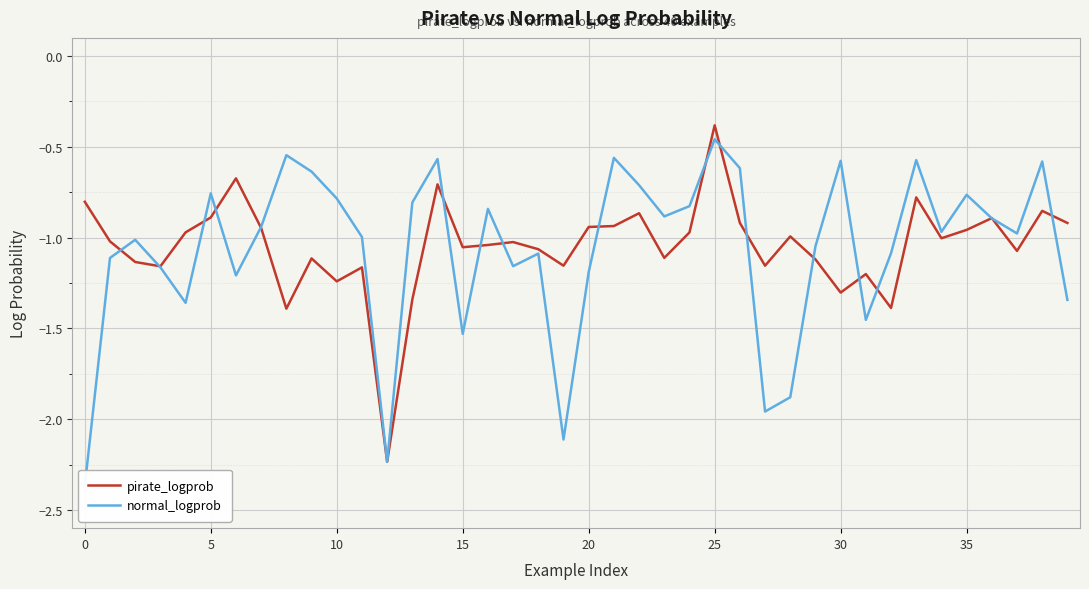

What is the maximum value for pirate_logprob?

-0.4